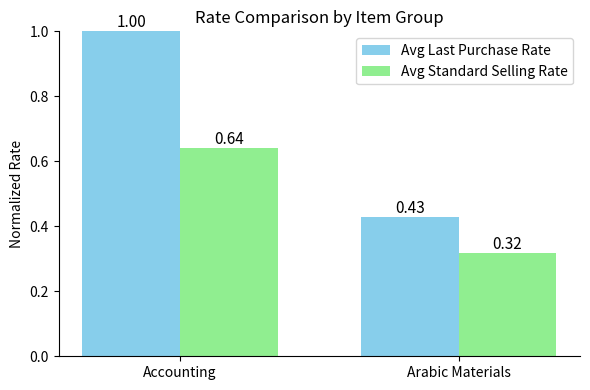

Which series changed the most between Accounting and Arabic Materials?

Avg Last Purchase Rate